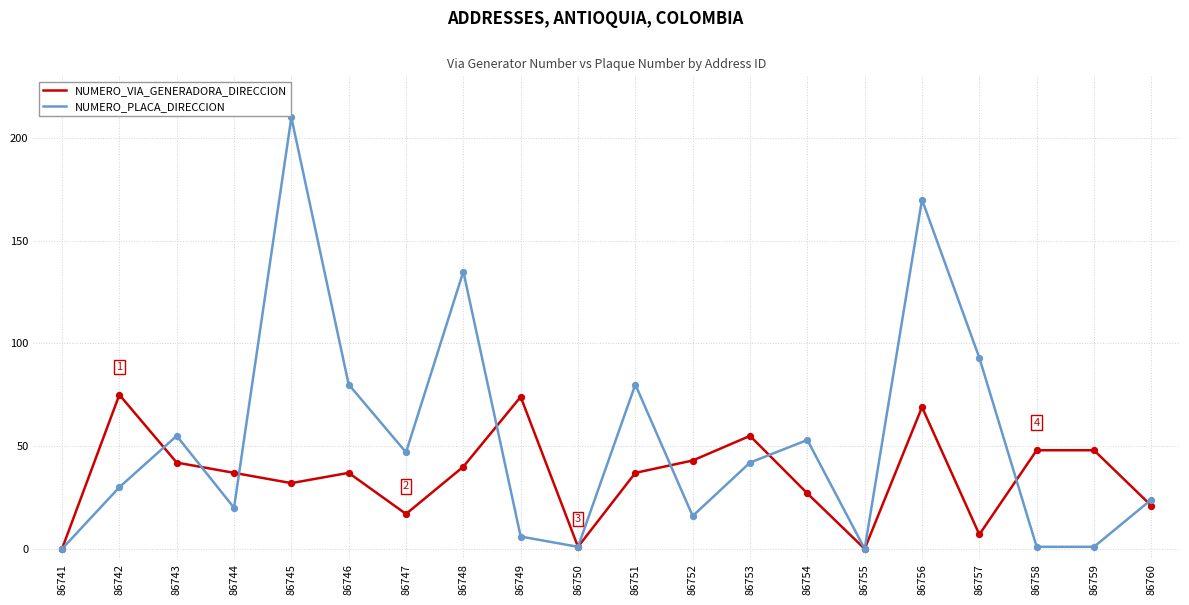

What are all the series names shown in the legend?

NUMERO_VIA_GENERADORA_DIRECCION, NUMERO_PLACA_DIRECCION